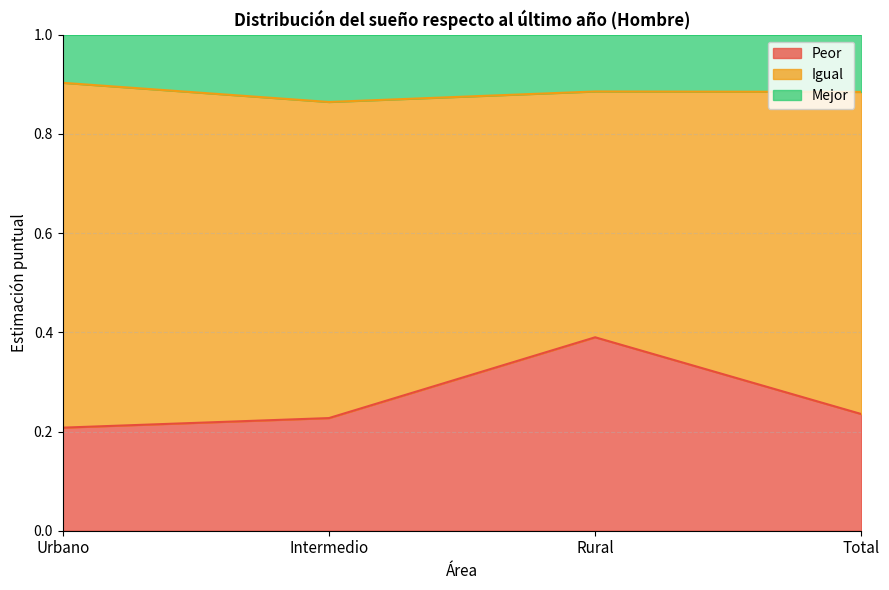

Which has a higher value, Total or Urbano?

Total